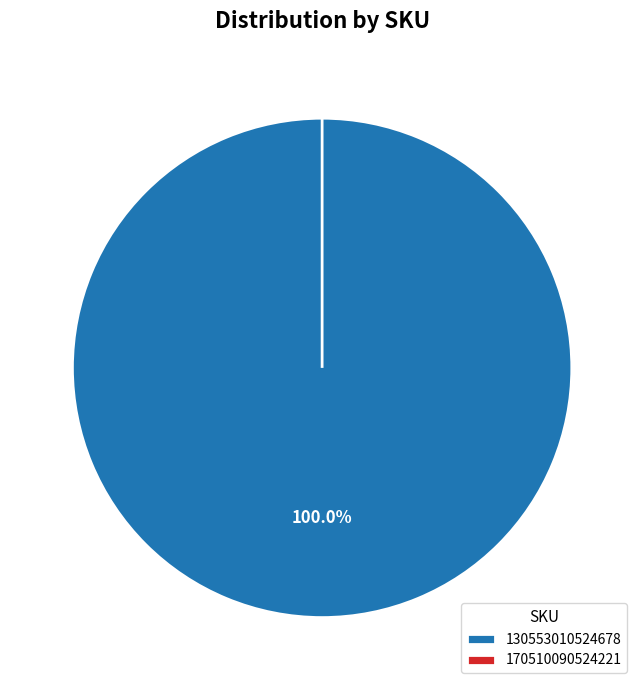

What is the change in value from 130553010524678 to 170510090524221?

-1